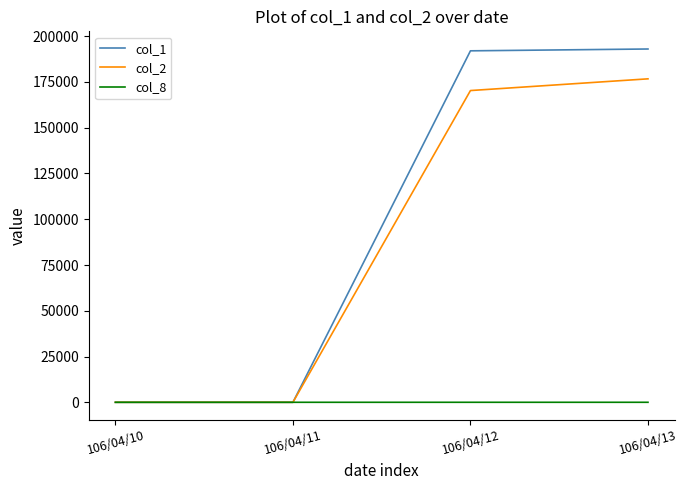

Which series has the largest total across all categories?

col_1